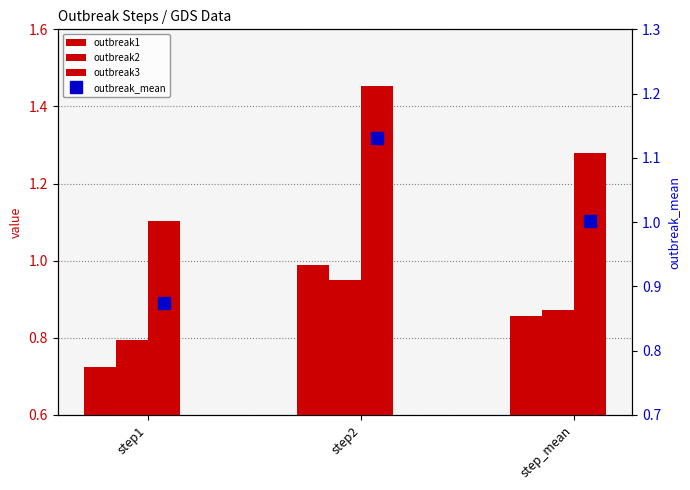

At which category is the sum across all series the highest?

step2